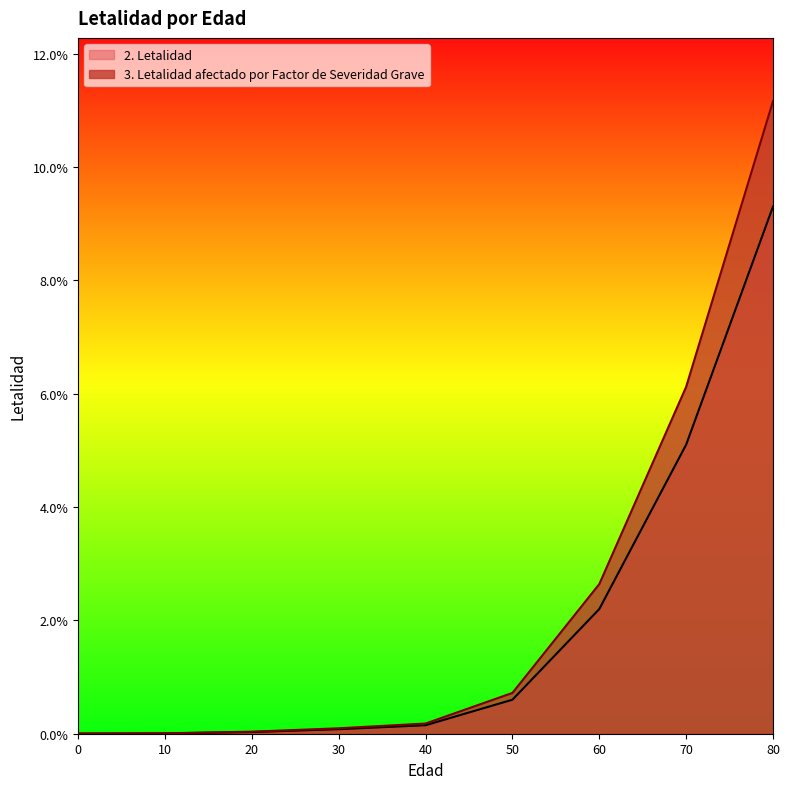

Reading left to right, transcribe all the data shown in this chart.

2. Letalidad: 0=0.0	10=0.0	20=0.0	30=0.0	40=0.0	50=0.0	60=0.0	70=0.1	80=0.1
3. Letalidad afectado por Factor de Severidad Grave: 0=0.0	10=0.0	20=0.0	30=0.0	40=0.0	50=0.0	60=0.0	70=0.1	80=0.1